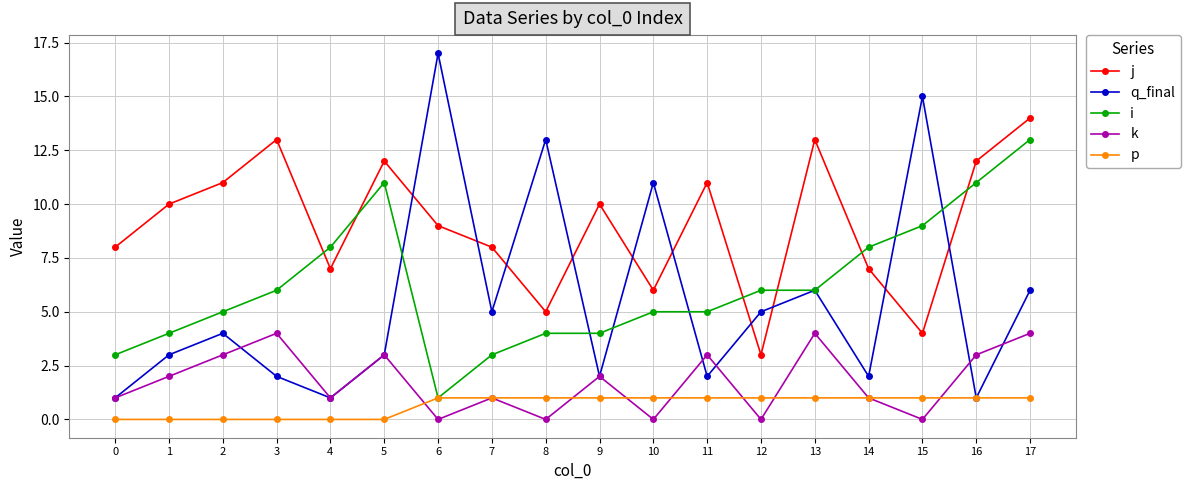

What is the sum of all j values?

163